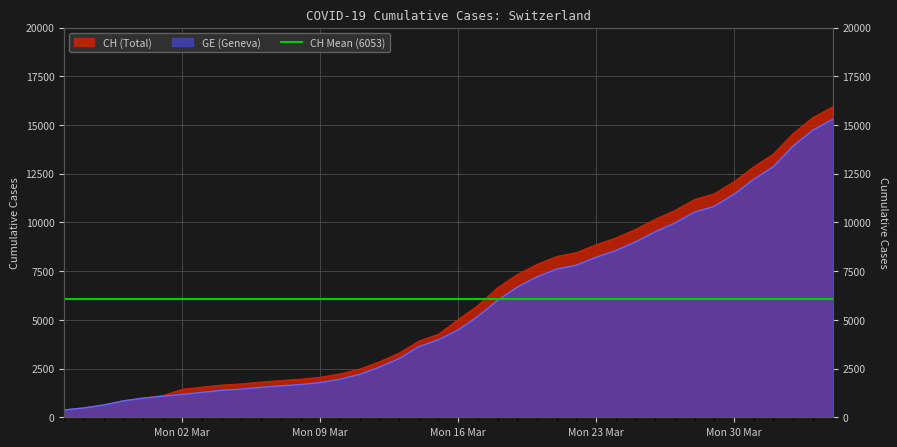

Which category has the highest value in the GE series?

2020-04-04